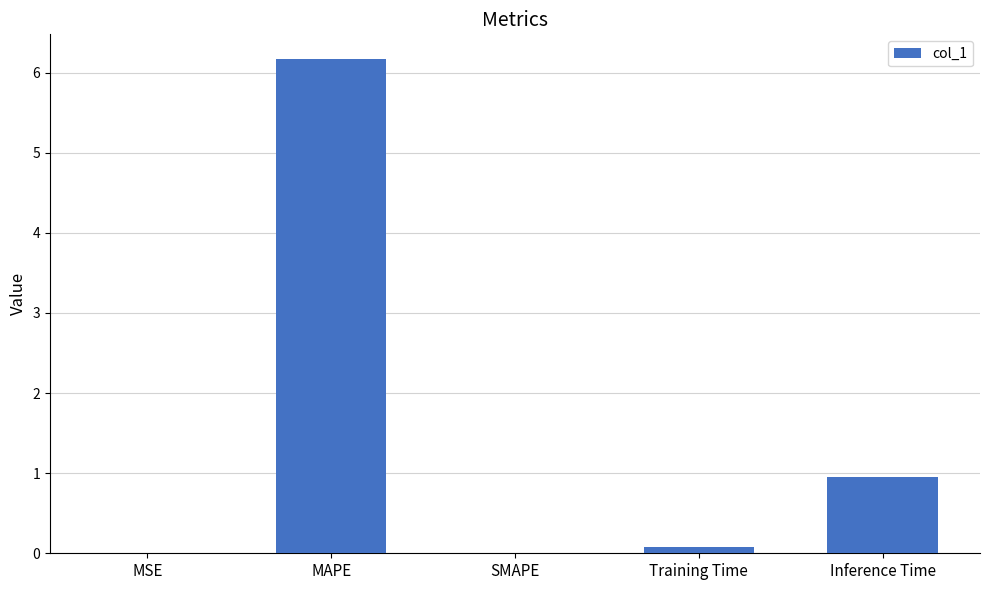

What is the difference between the values at MAPE and Training Time?

6.1